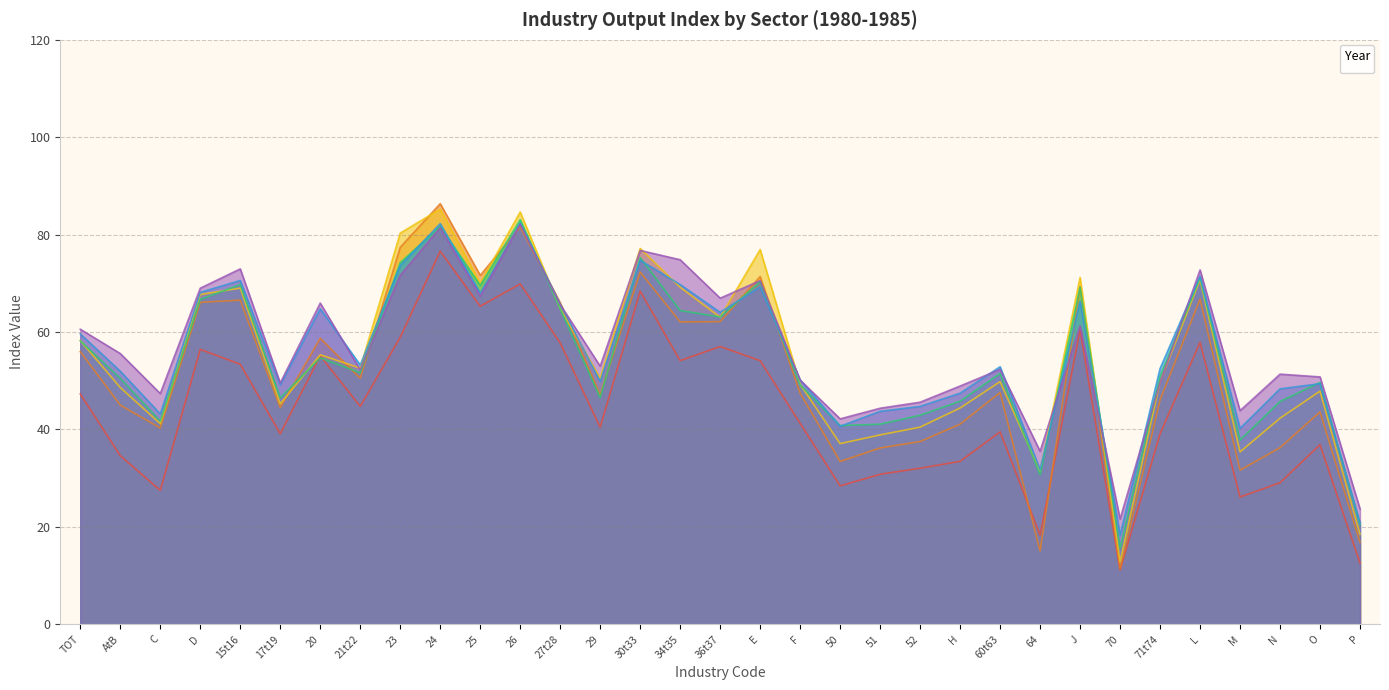

At which category does _1985 reach its first local valley?

C